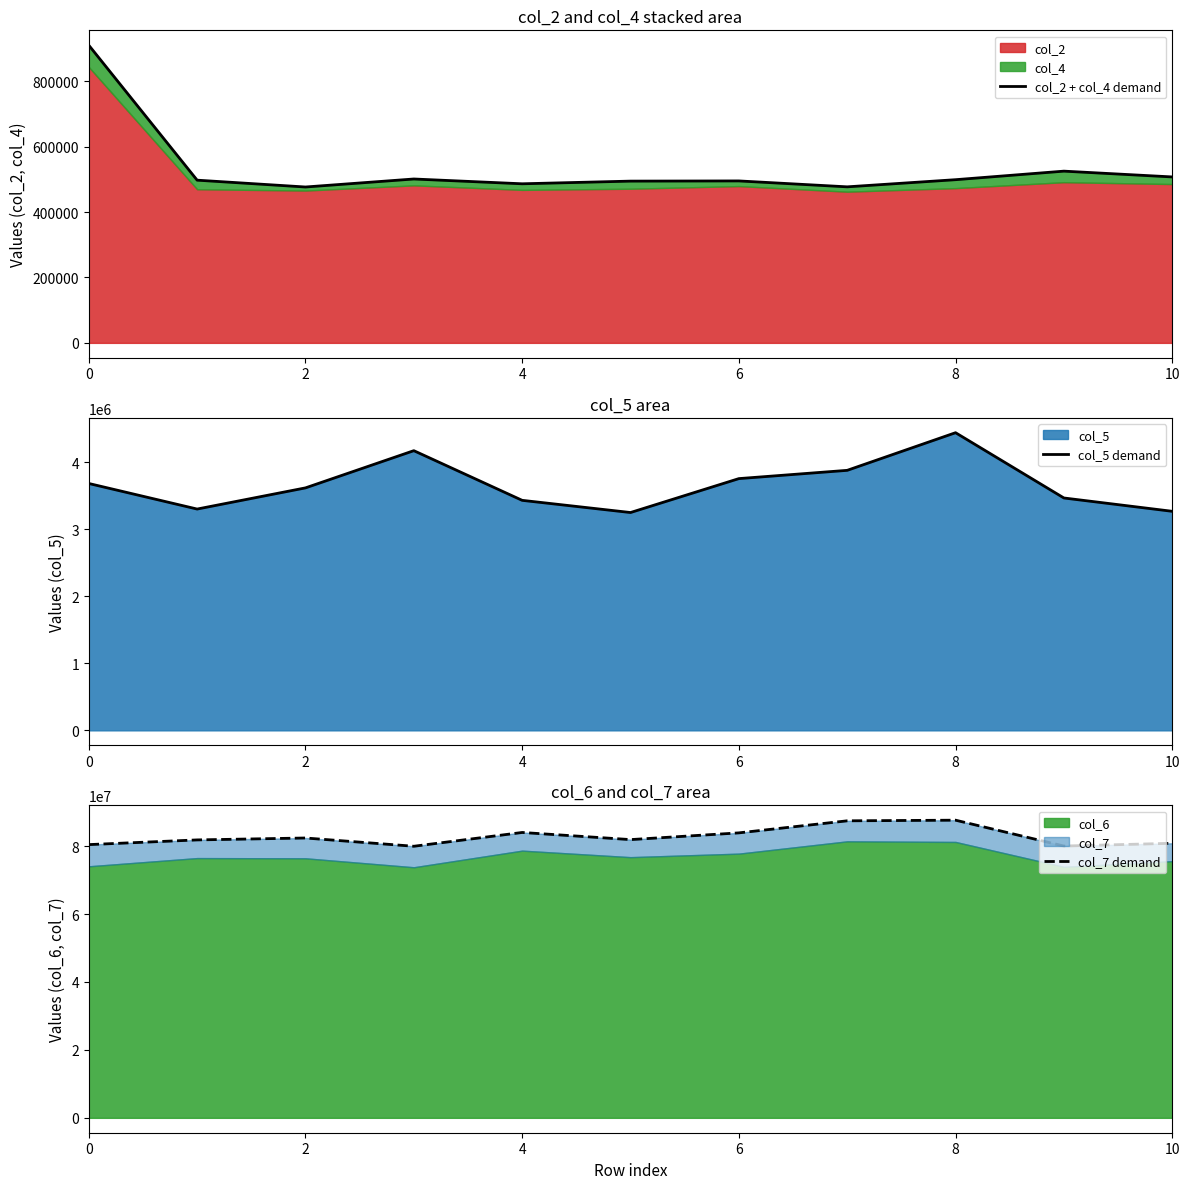

How many values in the col_7 demand series exceed 81923625?

5